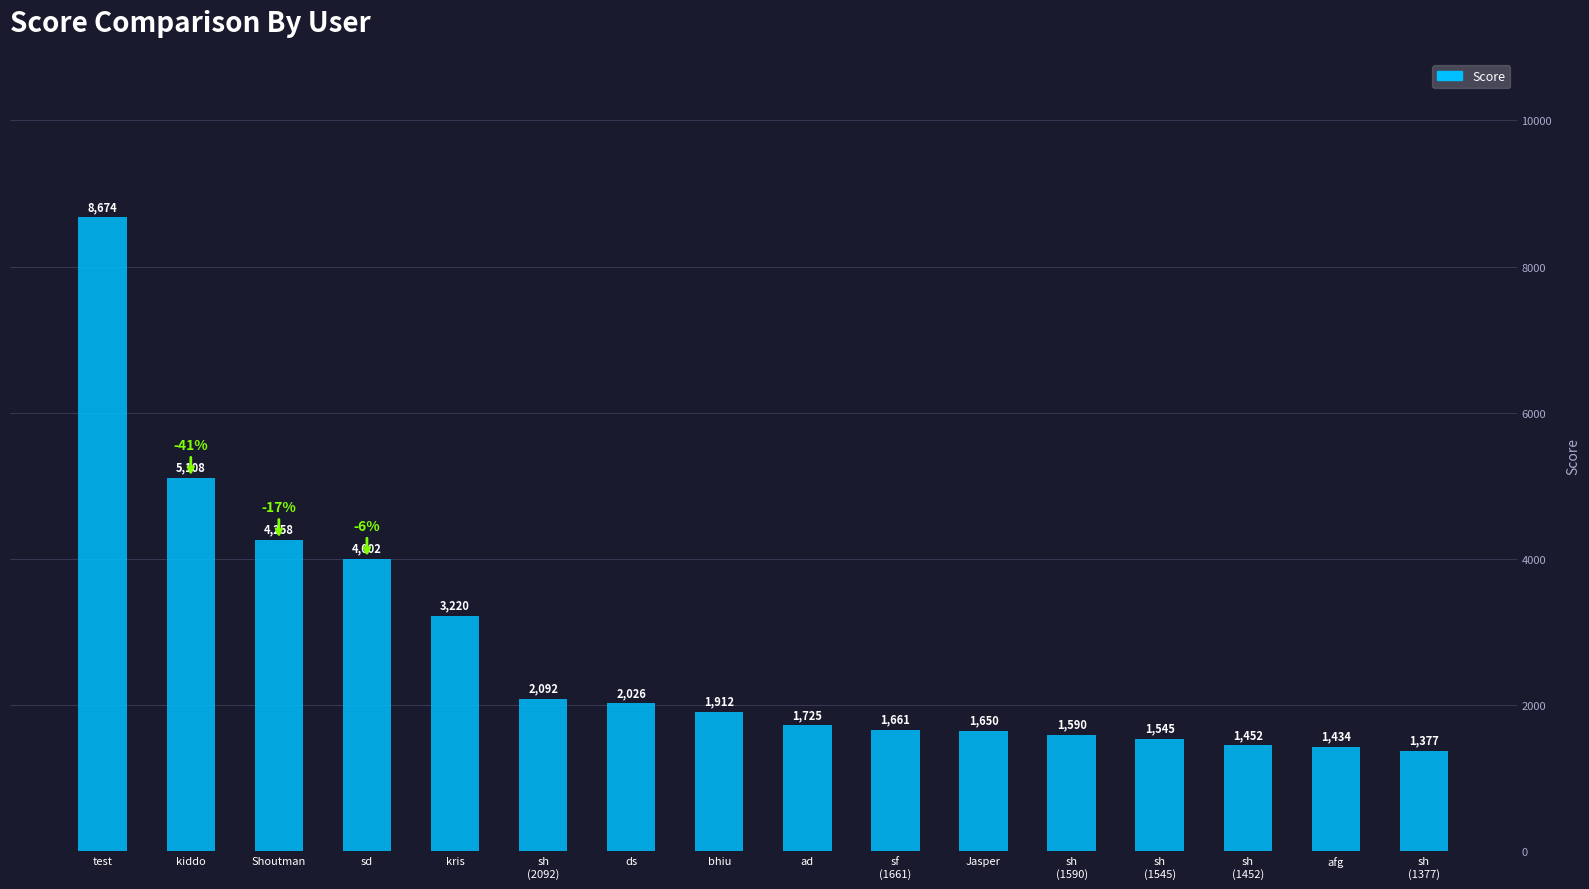

What is the label of the 8th bar from the left?

bhiu